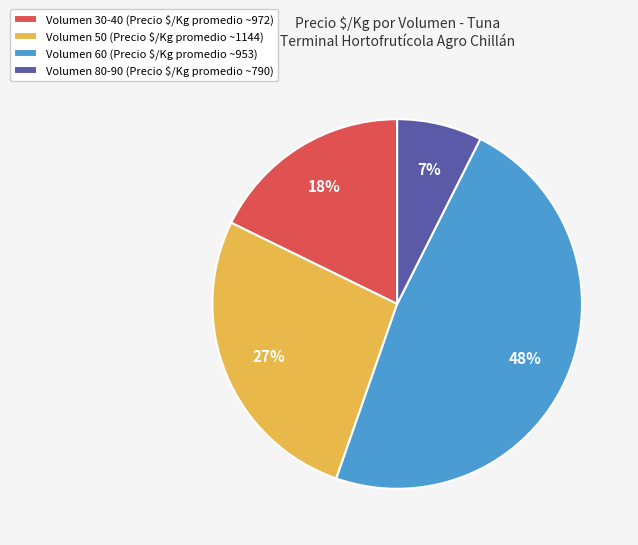

Which slice is the largest?

Volumen 60 (Precio $/Kg promedio ~953)